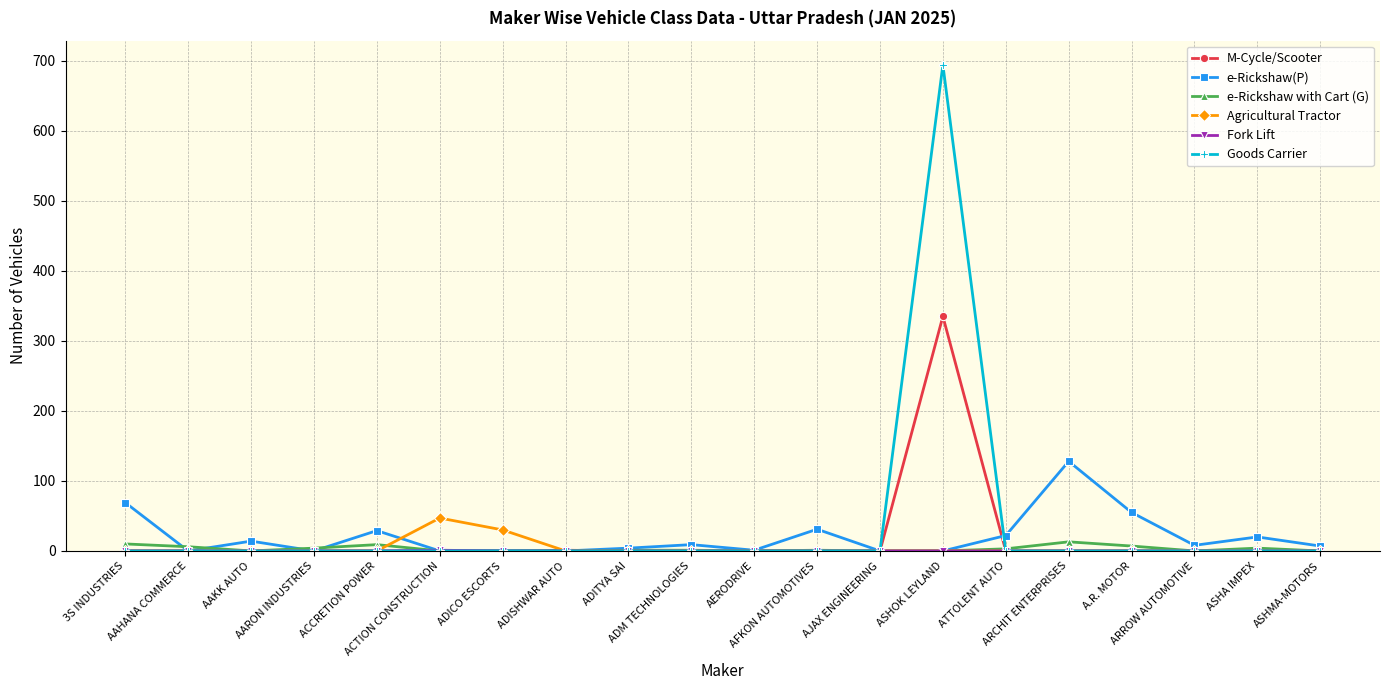

What is the sum of the e-Rickshaw(P) values at ADM TECHNOLOGIES and ADITYA SAI?

13